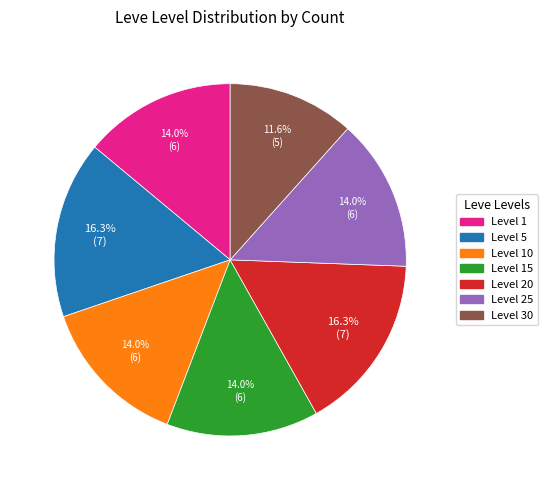

Does any single category account for the majority?

No